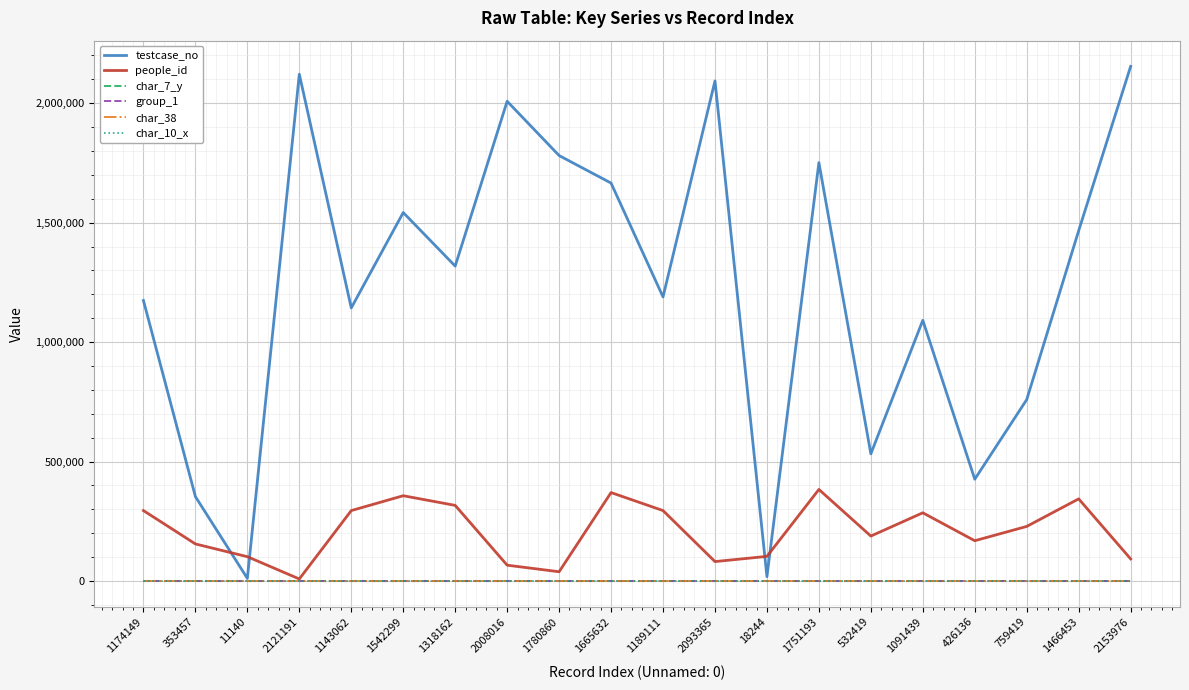

True or false: testcase_no has more than 1 interior local peaks.

True